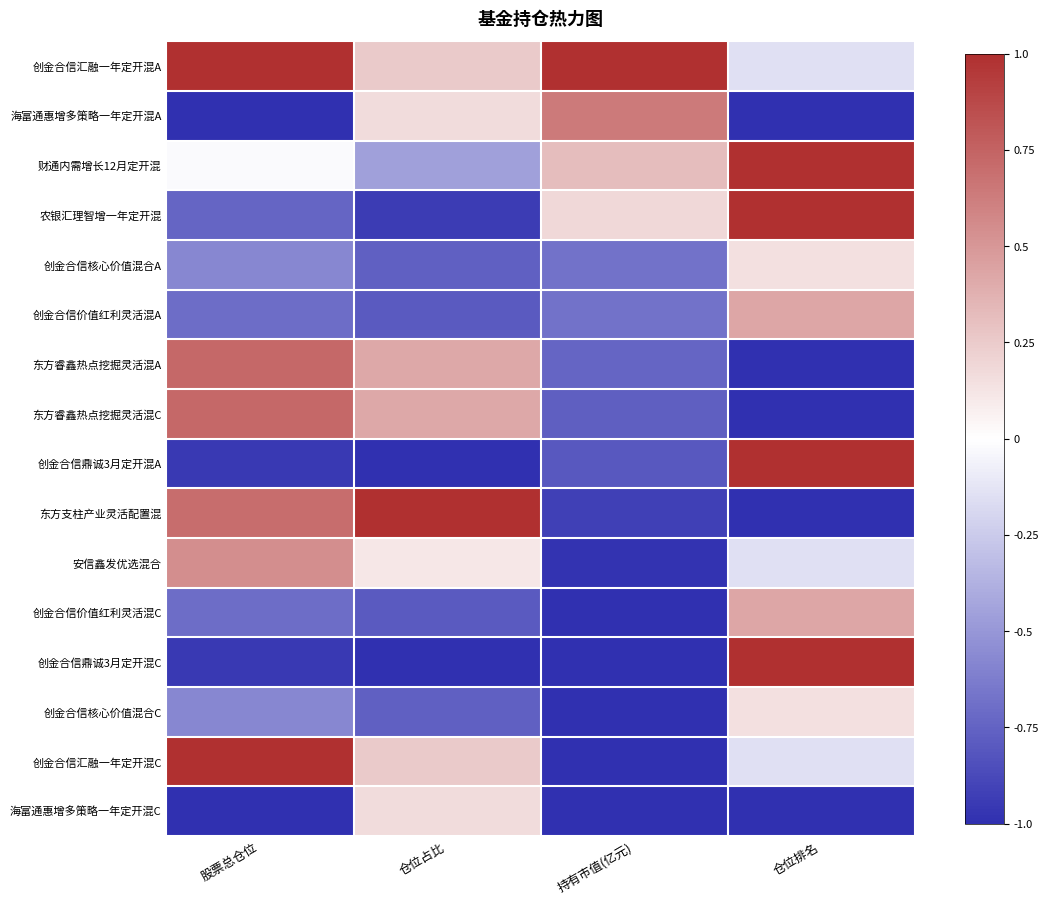

Reading right to left, what are all the values shown in this chart?

创金合信汇融一年定开混A: 仓位排名=-0.1	持有市值(亿元)=1.0	仓位占比=0.3	股票总仓位=1.0
海富通惠增多策略一年定开混A: 仓位排名=-1.0	持有市值(亿元)=0.6	仓位占比=0.2	股票总仓位=-1.0
财通内需增长12月定开混: 仓位排名=1.0	持有市值(亿元)=0.3	仓位占比=-0.5	股票总仓位=-0.0
农银汇理智增一年定开混: 仓位排名=1.0	持有市值(亿元)=0.2	仓位占比=-0.9	股票总仓位=-0.7
创金合信核心价值混合A: 仓位排名=0.1	持有市值(亿元)=-0.7	仓位占比=-0.8	股票总仓位=-0.6
创金合信价值红利灵活混A: 仓位排名=0.4	持有市值(亿元)=-0.7	仓位占比=-0.8	股票总仓位=-0.7
东方睿鑫热点挖掘灵活混A: 仓位排名=-1.0	持有市值(亿元)=-0.7	仓位占比=0.4	股票总仓位=0.7
东方睿鑫热点挖掘灵活混C: 仓位排名=-1.0	持有市值(亿元)=-0.8	仓位占比=0.4	股票总仓位=0.7
创金合信鼎诚3月定开混A: 仓位排名=1.0	持有市值(亿元)=-0.8	仓位占比=-1.0	股票总仓位=-0.9
东方支柱产业灵活配置混: 仓位排名=-1.0	持有市值(亿元)=-0.9	仓位占比=1.0	股票总仓位=0.7
安信鑫发优选混合: 仓位排名=-0.1	持有市值(亿元)=-1.0	仓位占比=0.1	股票总仓位=0.5
创金合信价值红利灵活混C: 仓位排名=0.4	持有市值(亿元)=-1.0	仓位占比=-0.8	股票总仓位=-0.7
创金合信鼎诚3月定开混C: 仓位排名=1.0	持有市值(亿元)=-1.0	仓位占比=-1.0	股票总仓位=-0.9
创金合信核心价值混合C: 仓位排名=0.1	持有市值(亿元)=-1.0	仓位占比=-0.8	股票总仓位=-0.6
创金合信汇融一年定开混C: 仓位排名=-0.1	持有市值(亿元)=-1.0	仓位占比=0.3	股票总仓位=1.0
海富通惠增多策略一年定开混C: 仓位排名=-1.0	持有市值(亿元)=-1.0	仓位占比=0.2	股票总仓位=-1.0